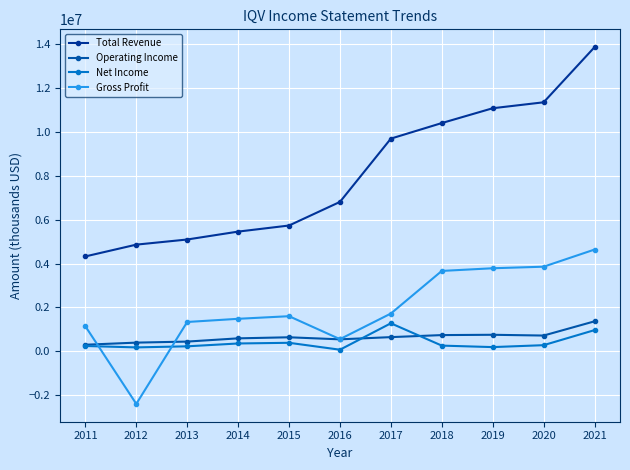

The Total Revenue series shows 5099500 at 2013. True or false?

True